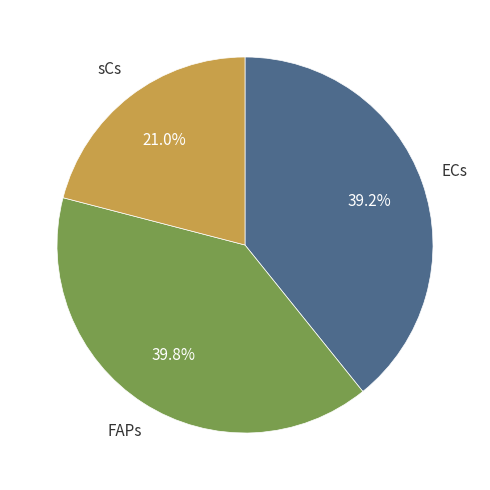

What is the largest slice in the pie chart?

FAPs